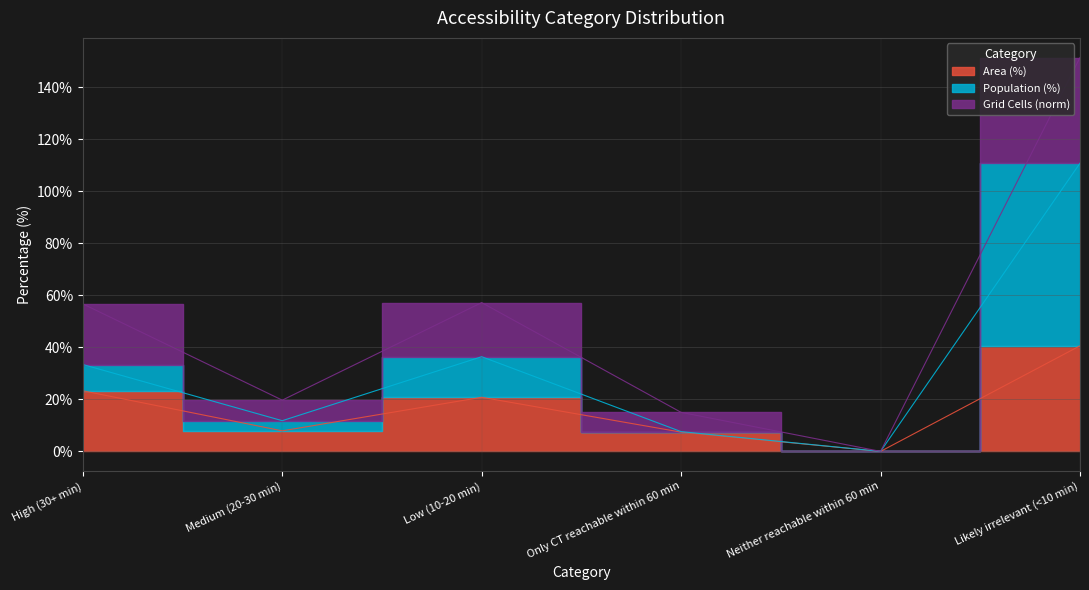

What is the sum of the Area (%) values at High (30+ min) and Medium (20-30 min)?

31.2